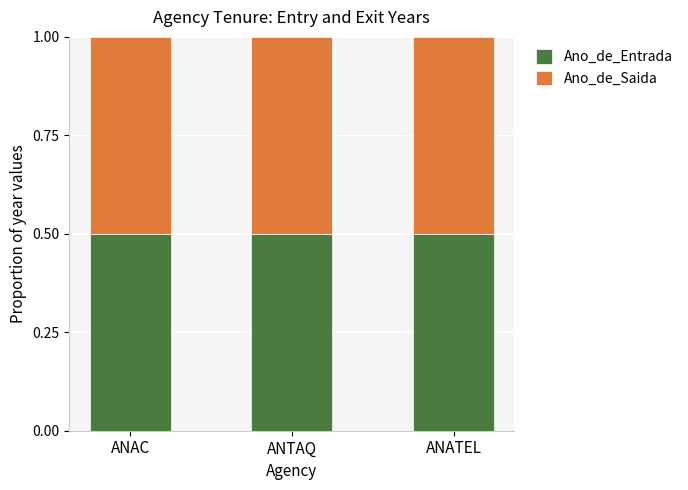

True or false: Ano_de_Entrada has a value of 0.5 at ANAC.

True